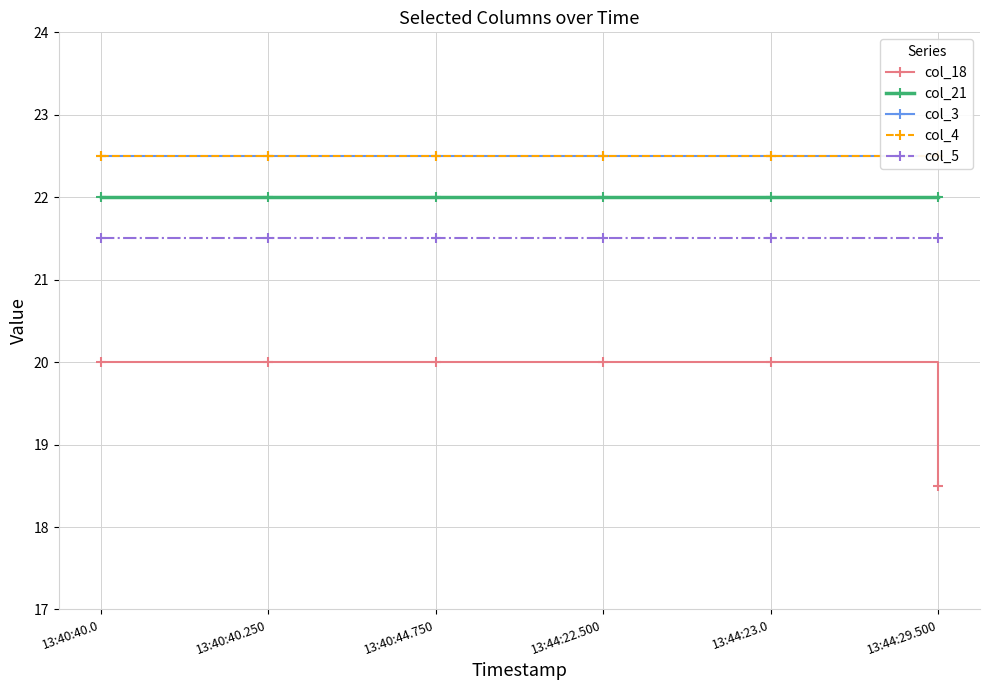

At which category is the sum across all series the highest?

13:40:40.0